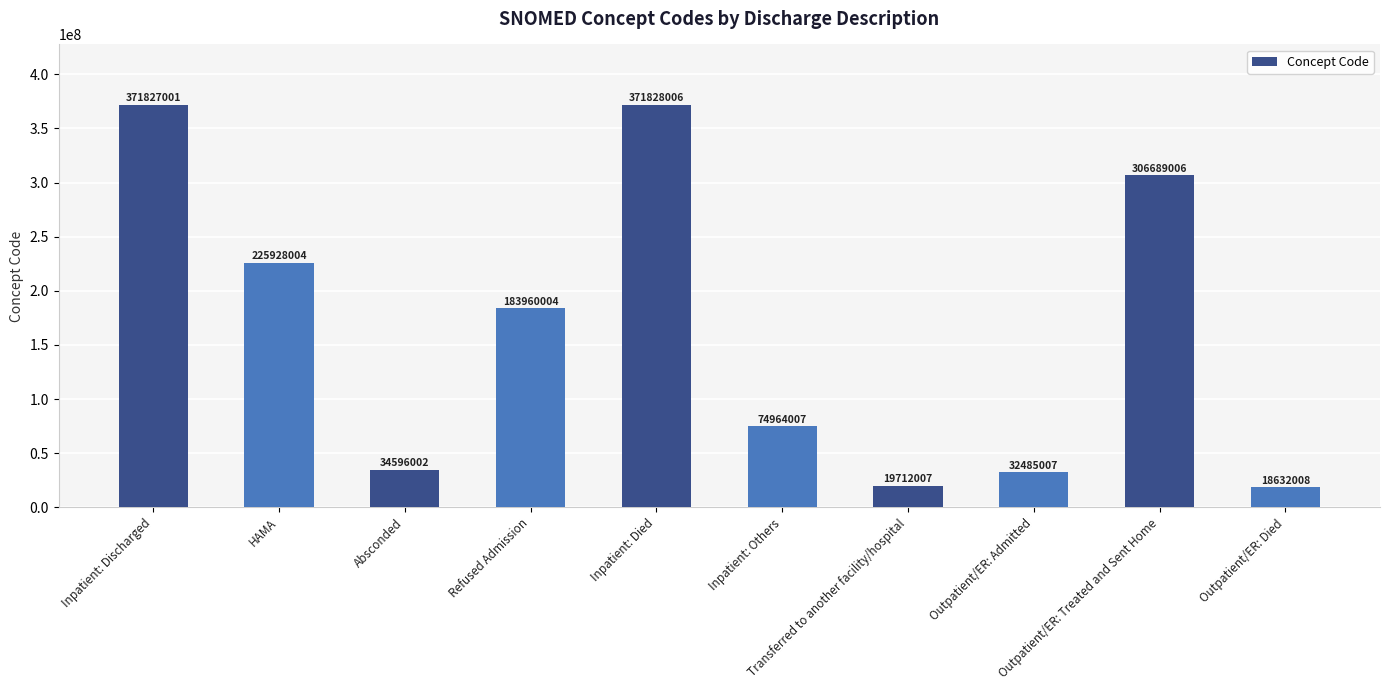

Where is the data nearest to the value 195230007?

Refused Admission